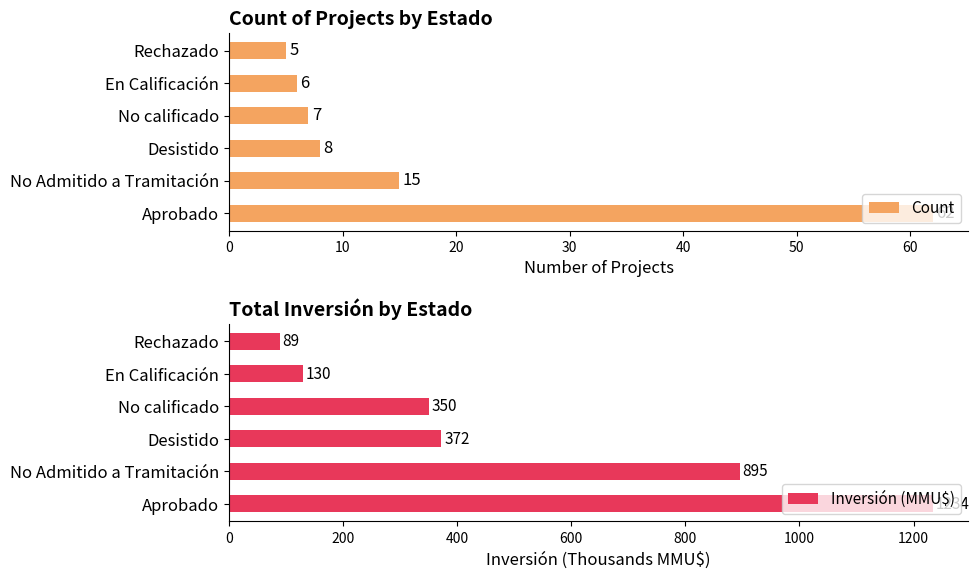

True or false: Count has a value of 62 at Aprobado.

True